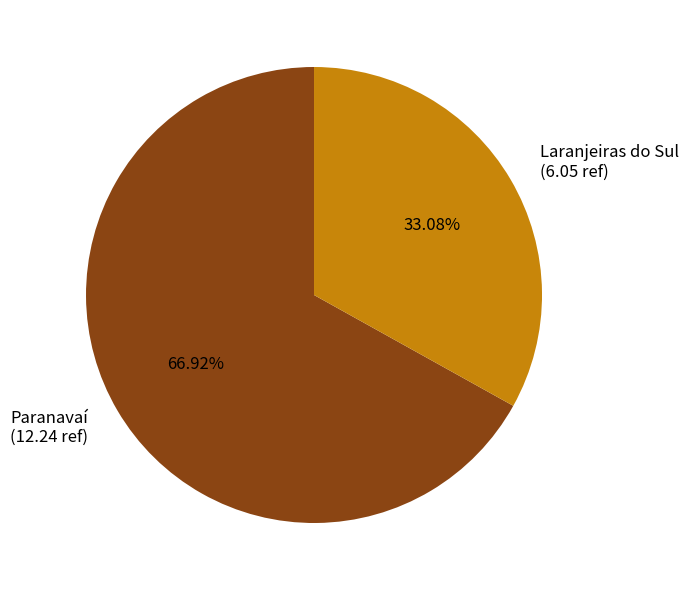

To the nearest percent, what percentage of the pie is Paranavaí?

67%